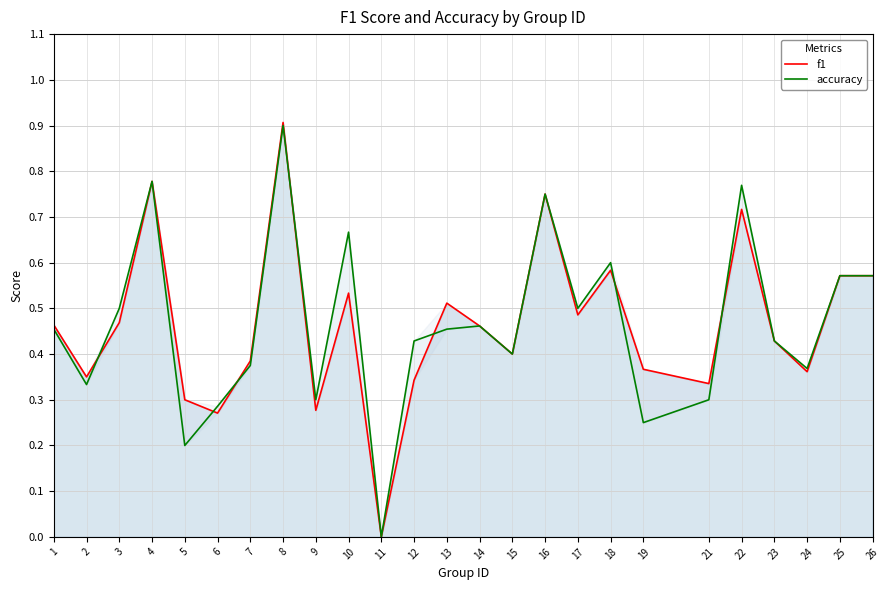

How many f1 values are between 0 and 1?

25